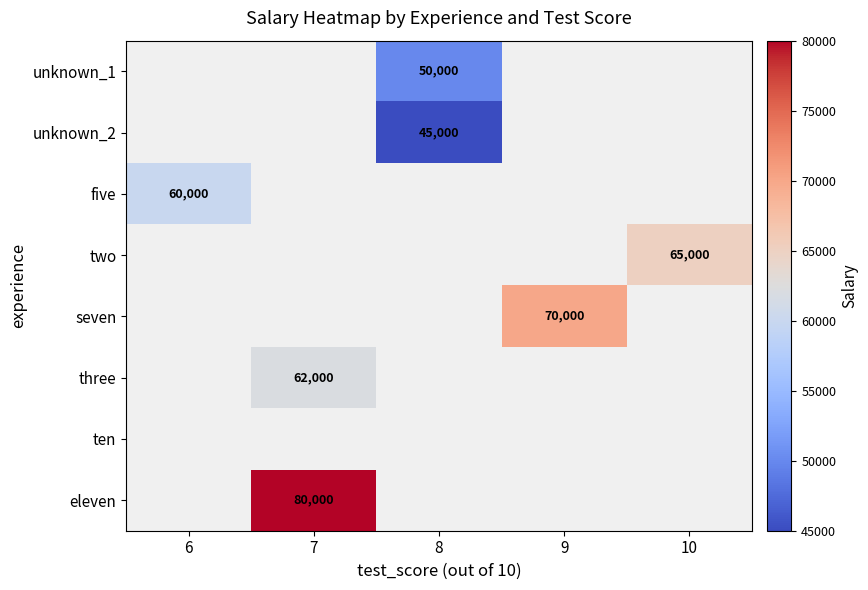

At which category does the chart reach its minimum across all series?

8